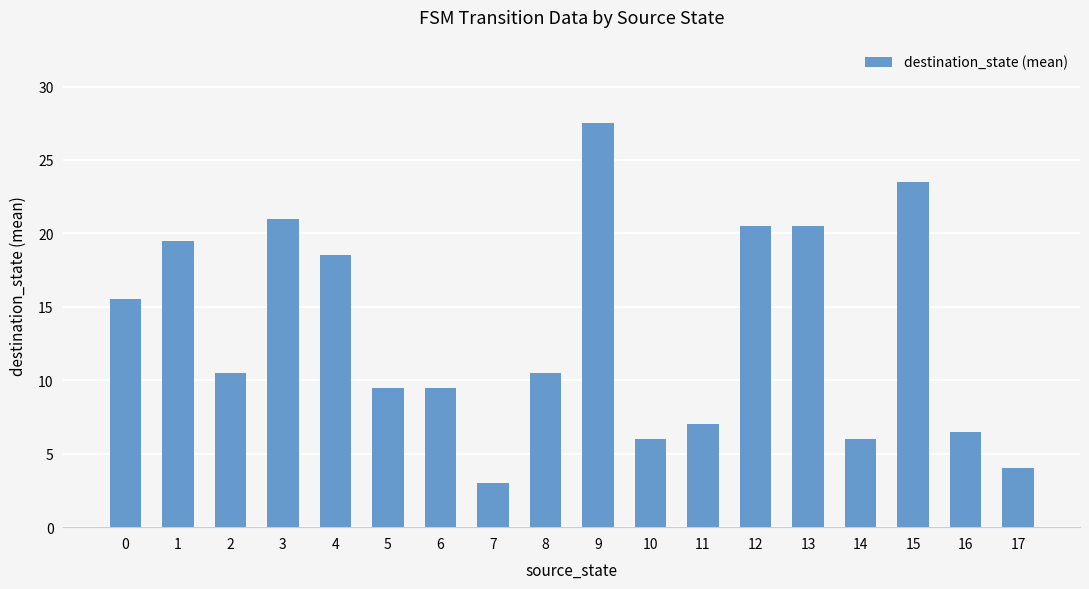

Are the bars horizontal?

No